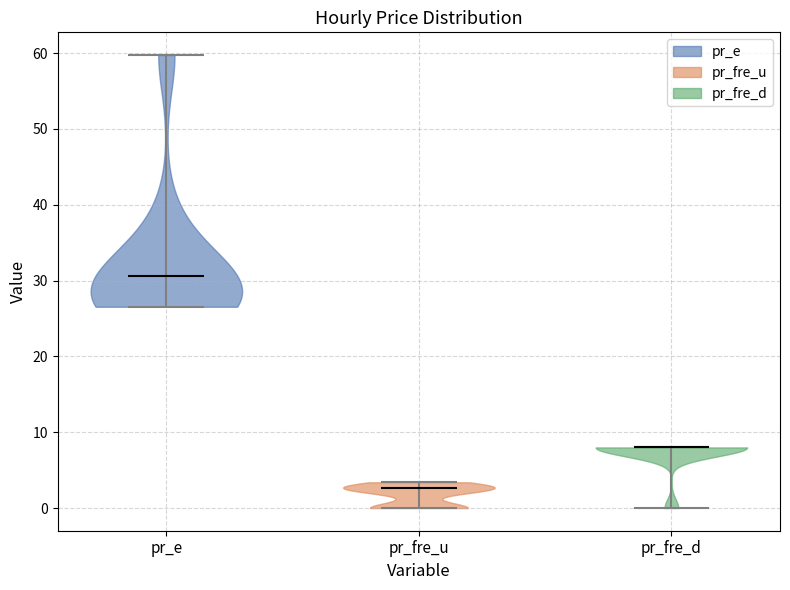

Which violin has the highest median line?

pr_e